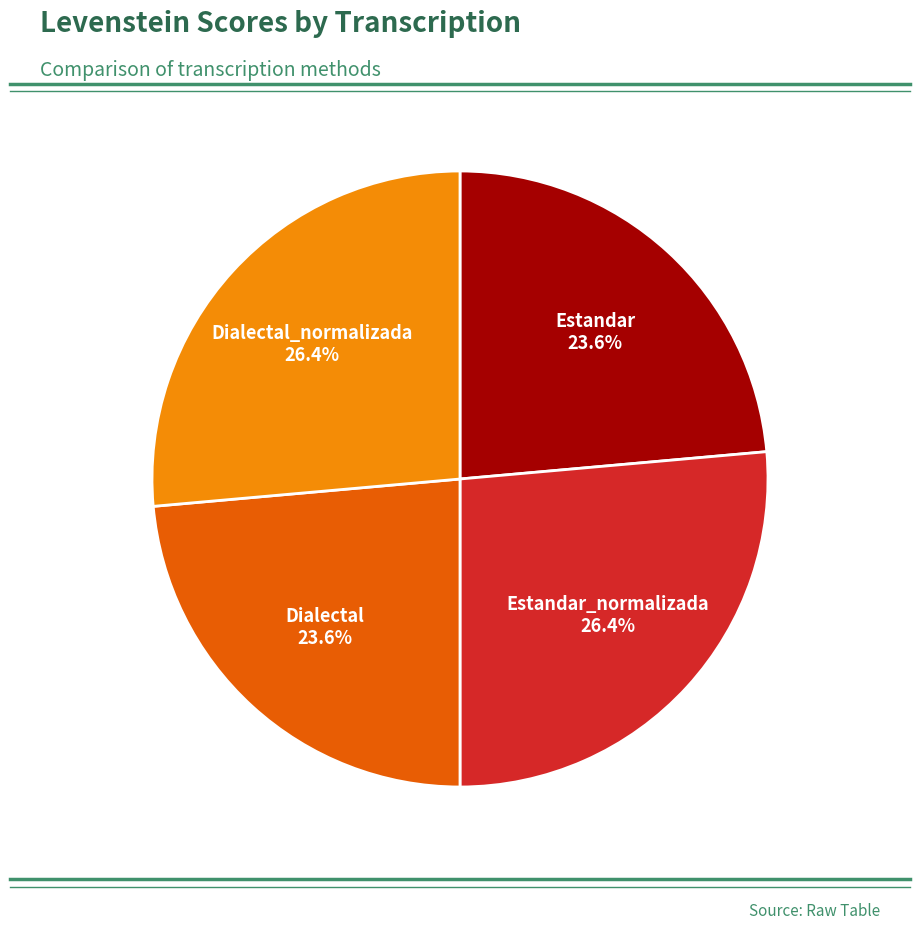

What portion of the pie excludes Estandar?

76.4%